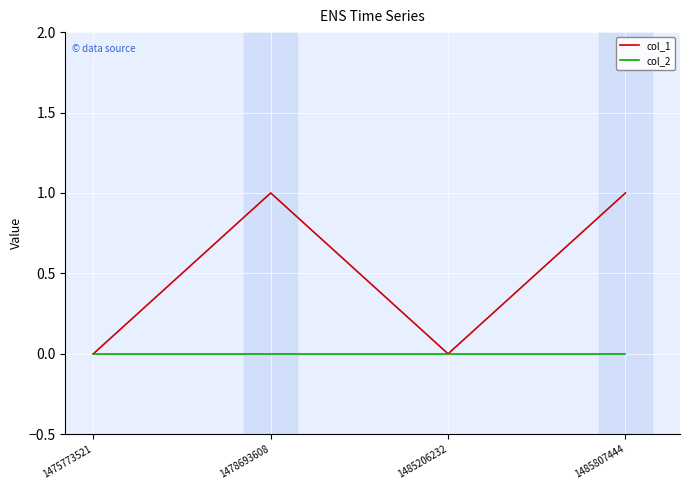

Which series has the widest spread of values?

col_1